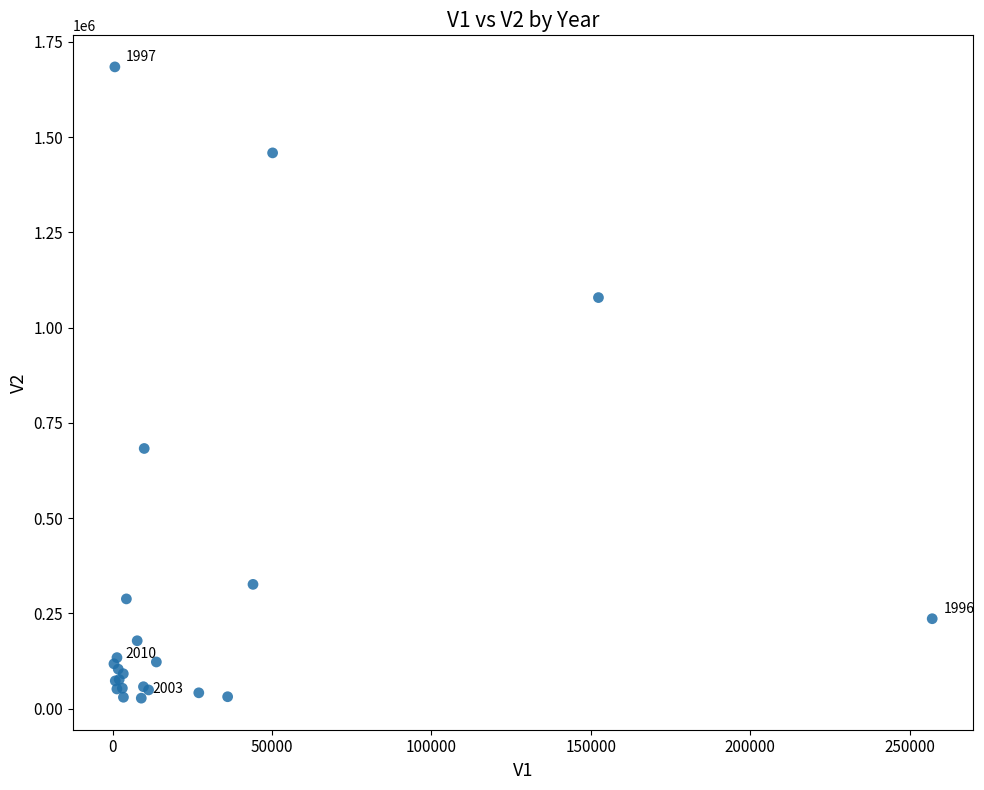

What Y value in the scatter plot is closest to 855843?

682720.4